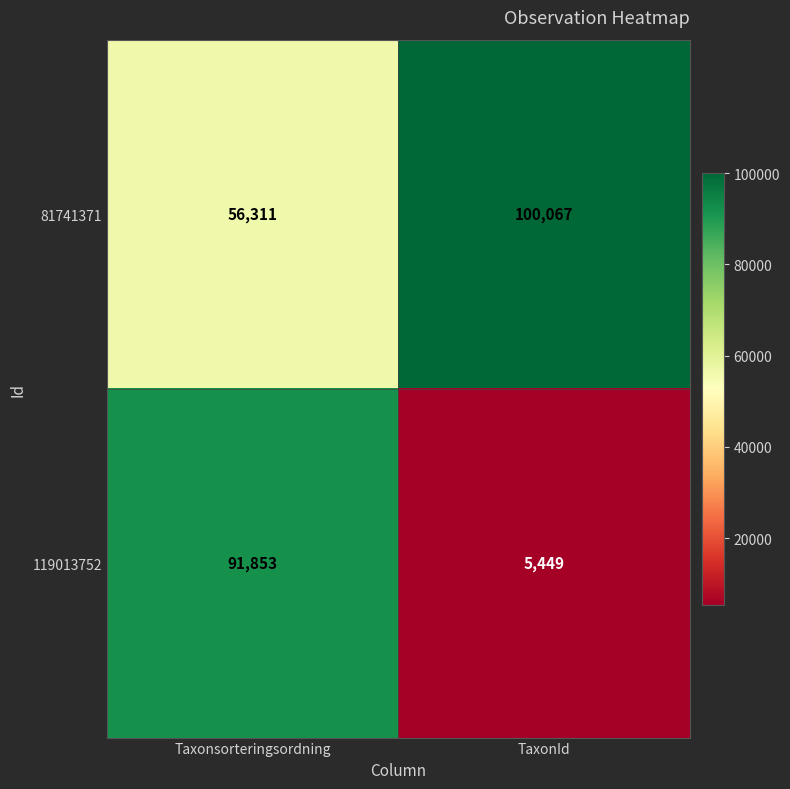

Which series changed the most between Taxonsorteringsordning and TaxonId?

119013752